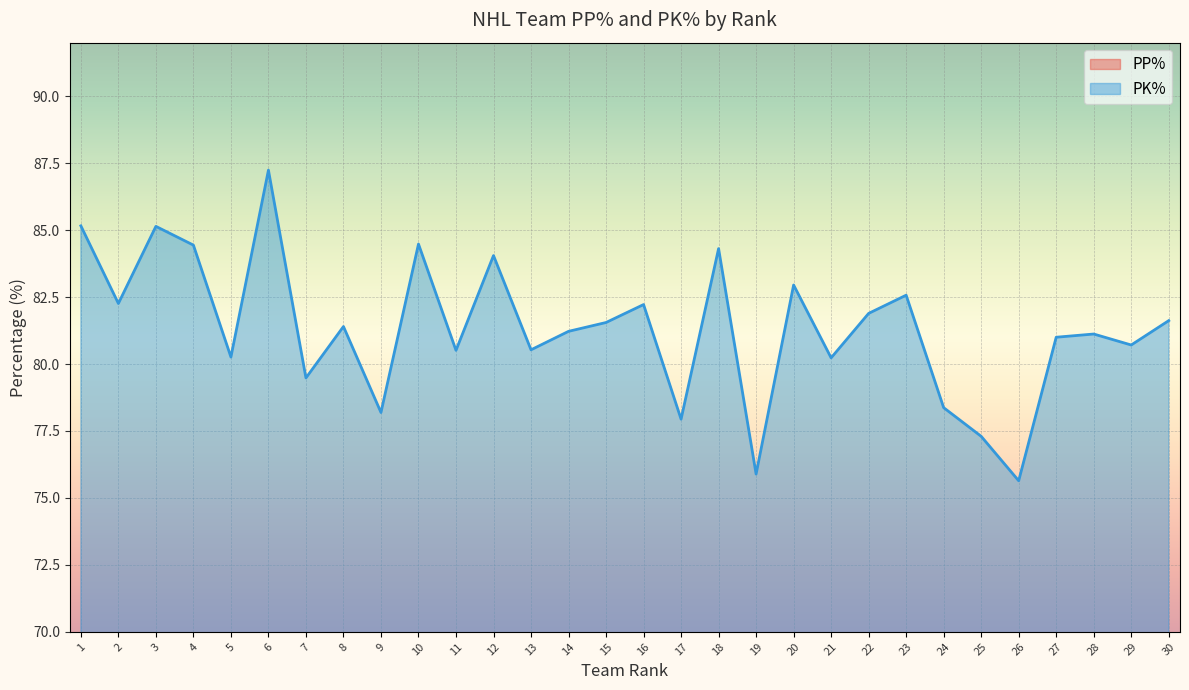

Is it true that PK% equals 113.1 at 3?

False